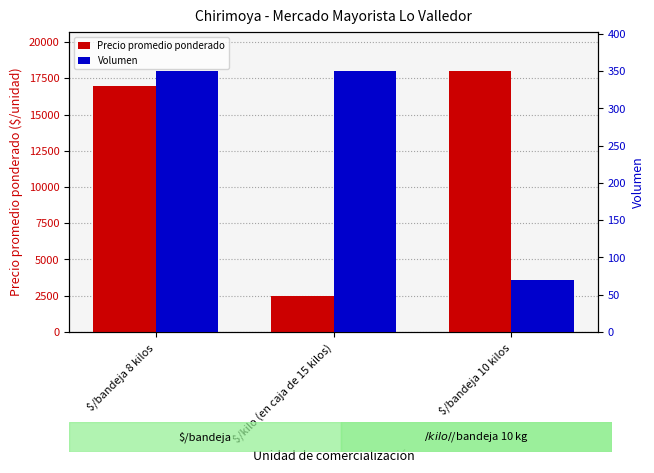

Reading left to right, list all the values displayed in this chart.

Precio promedio ponderado: $/bandeja 8 kilos=17000	$/kilo (en caja de 15 kilos)=2450	$/bandeja 10 kilos=18000
Volumen: $/bandeja 8 kilos=350	$/kilo (en caja de 15 kilos)=350	$/bandeja 10 kilos=70